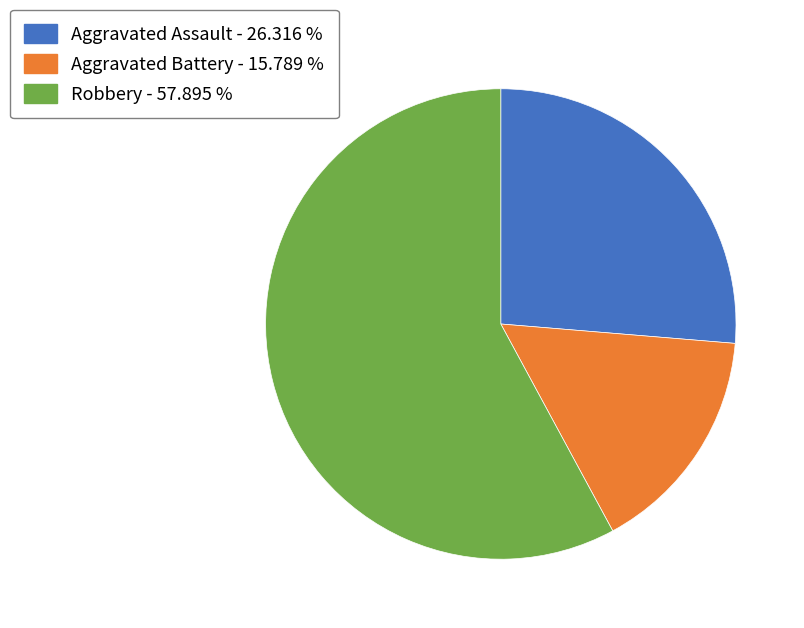

Is Aggravated Assault - 26.316 % the majority of the pie?

No